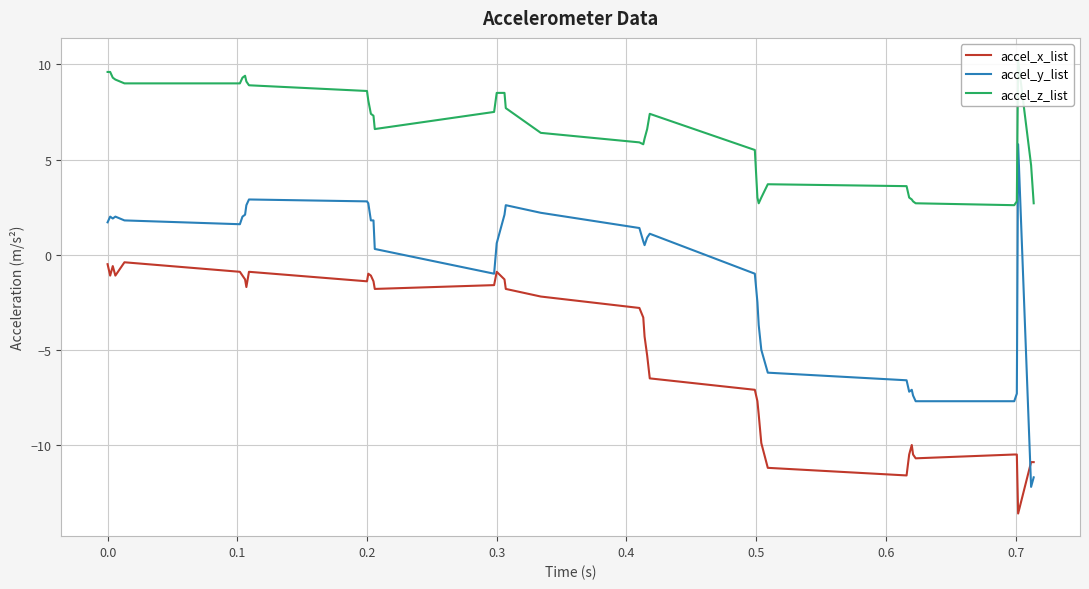

After their last crossing, which series has the higher values: accel_x_list or accel_y_list?

accel_x_list